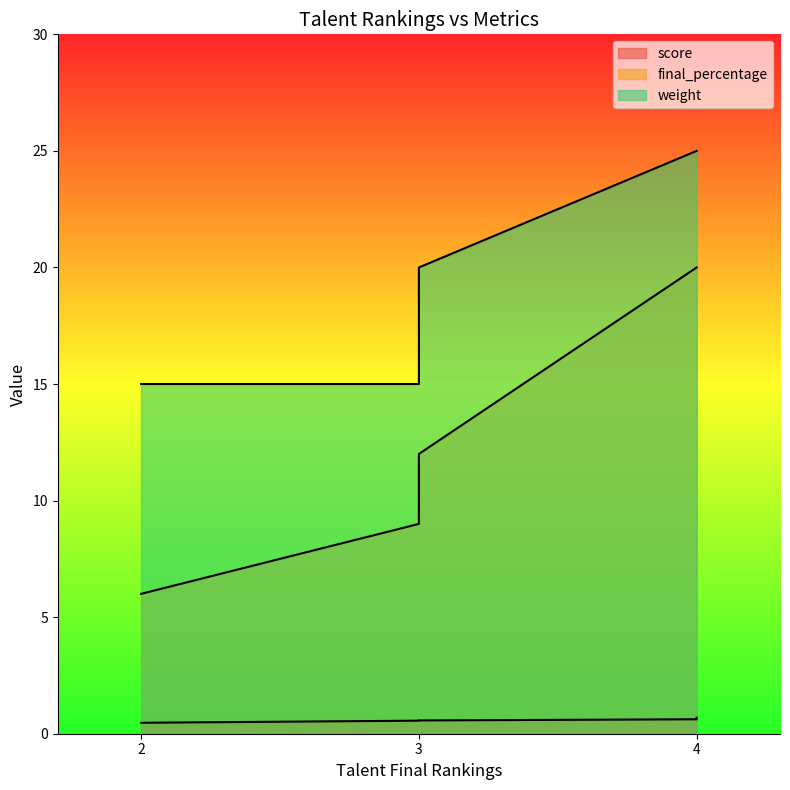

What is the label of the 3rd point from the left?

4